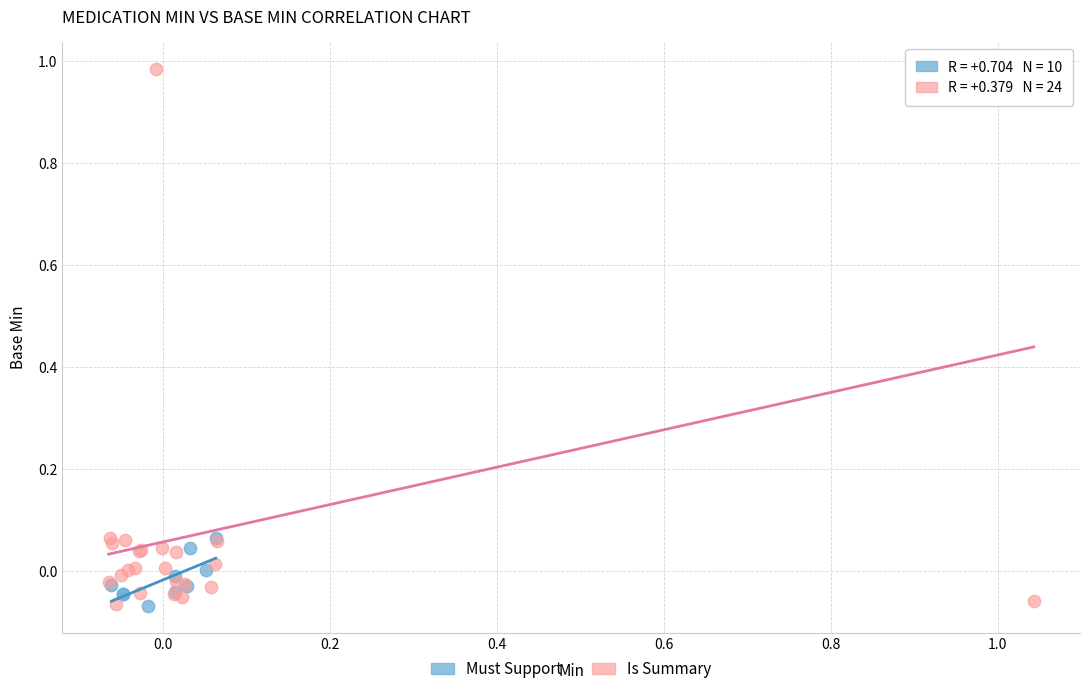

Which series contains the highest Y value?

Is Summary